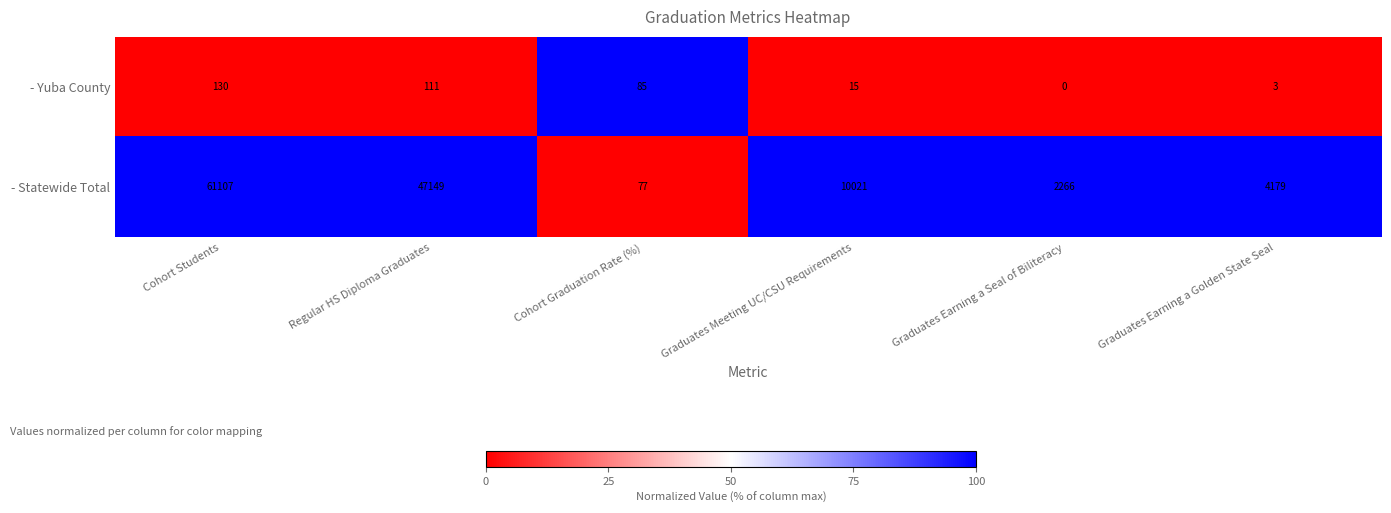

Reading left to right, list all the values displayed in this chart.

- Yuba County: Cohort Students=130	Regular HS Diploma Graduates=111	Cohort Graduation Rate (%)=85	Graduates Meeting UC/CSU Requirements=15	Graduates Earning a Seal of Biliteracy=0	Graduates Earning a Golden State Seal=3
- Statewide Total: Cohort Students=61107	Regular HS Diploma Graduates=47149	Cohort Graduation Rate (%)=77	Graduates Meeting UC/CSU Requirements=10021	Graduates Earning a Seal of Biliteracy=2266	Graduates Earning a Golden State Seal=4179